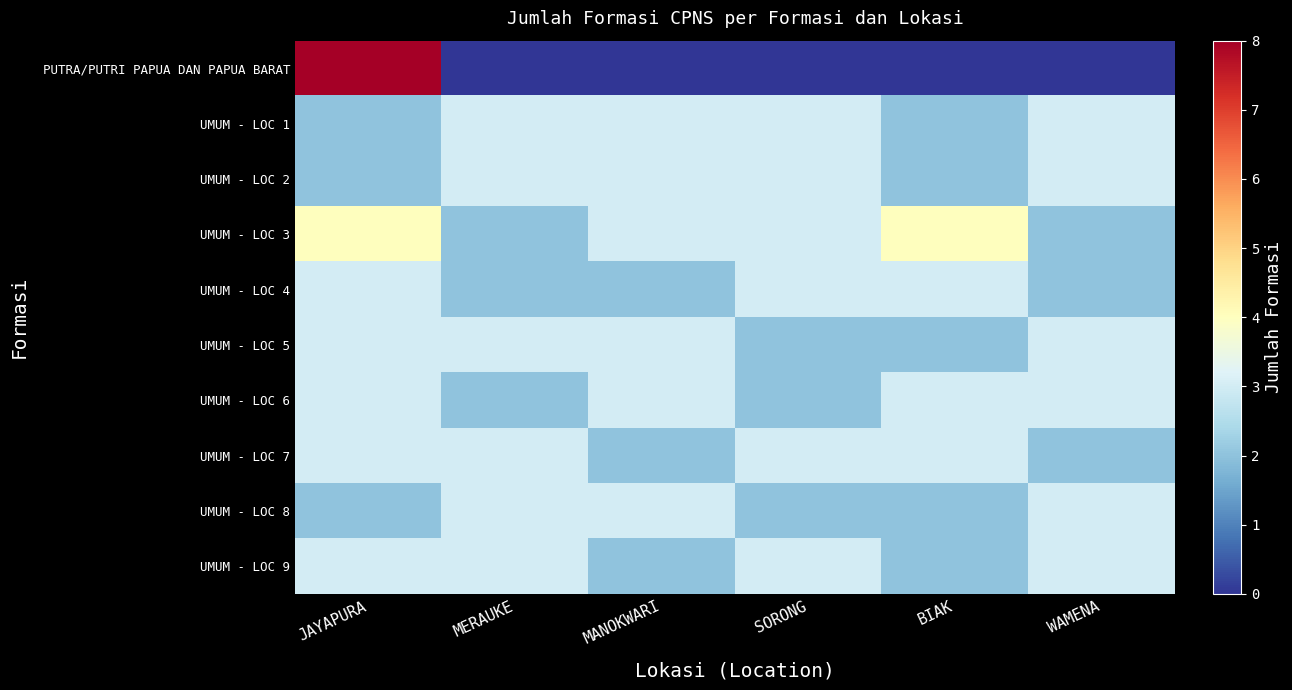

Reading right to left, list all the values displayed in this chart.

PUTRA/PUTRI PAPUA DAN PAPUA BARAT: WAMENA=0	BIAK=0	SORONG=0	MANOKWARI=0	MERAUKE=0	JAYAPURA=8
UMUM - LOC 1: WAMENA=3	BIAK=2	SORONG=3	MANOKWARI=3	MERAUKE=3	JAYAPURA=2
UMUM - LOC 2: WAMENA=3	BIAK=2	SORONG=3	MANOKWARI=3	MERAUKE=3	JAYAPURA=2
UMUM - LOC 3: WAMENA=2	BIAK=4	SORONG=3	MANOKWARI=3	MERAUKE=2	JAYAPURA=4
UMUM - LOC 4: WAMENA=2	BIAK=3	SORONG=3	MANOKWARI=2	MERAUKE=2	JAYAPURA=3
UMUM - LOC 5: WAMENA=3	BIAK=2	SORONG=2	MANOKWARI=3	MERAUKE=3	JAYAPURA=3
UMUM - LOC 6: WAMENA=3	BIAK=3	SORONG=2	MANOKWARI=3	MERAUKE=2	JAYAPURA=3
UMUM - LOC 7: WAMENA=2	BIAK=3	SORONG=3	MANOKWARI=2	MERAUKE=3	JAYAPURA=3
UMUM - LOC 8: WAMENA=3	BIAK=2	SORONG=2	MANOKWARI=3	MERAUKE=3	JAYAPURA=2
UMUM - LOC 9: WAMENA=3	BIAK=2	SORONG=3	MANOKWARI=2	MERAUKE=3	JAYAPURA=3